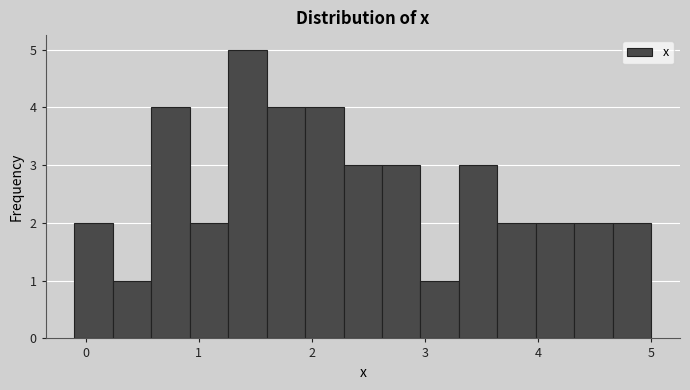

Around what value on the x-axis is the tallest bar? Give the approximate position of its centre, as read against the axis.

1.4